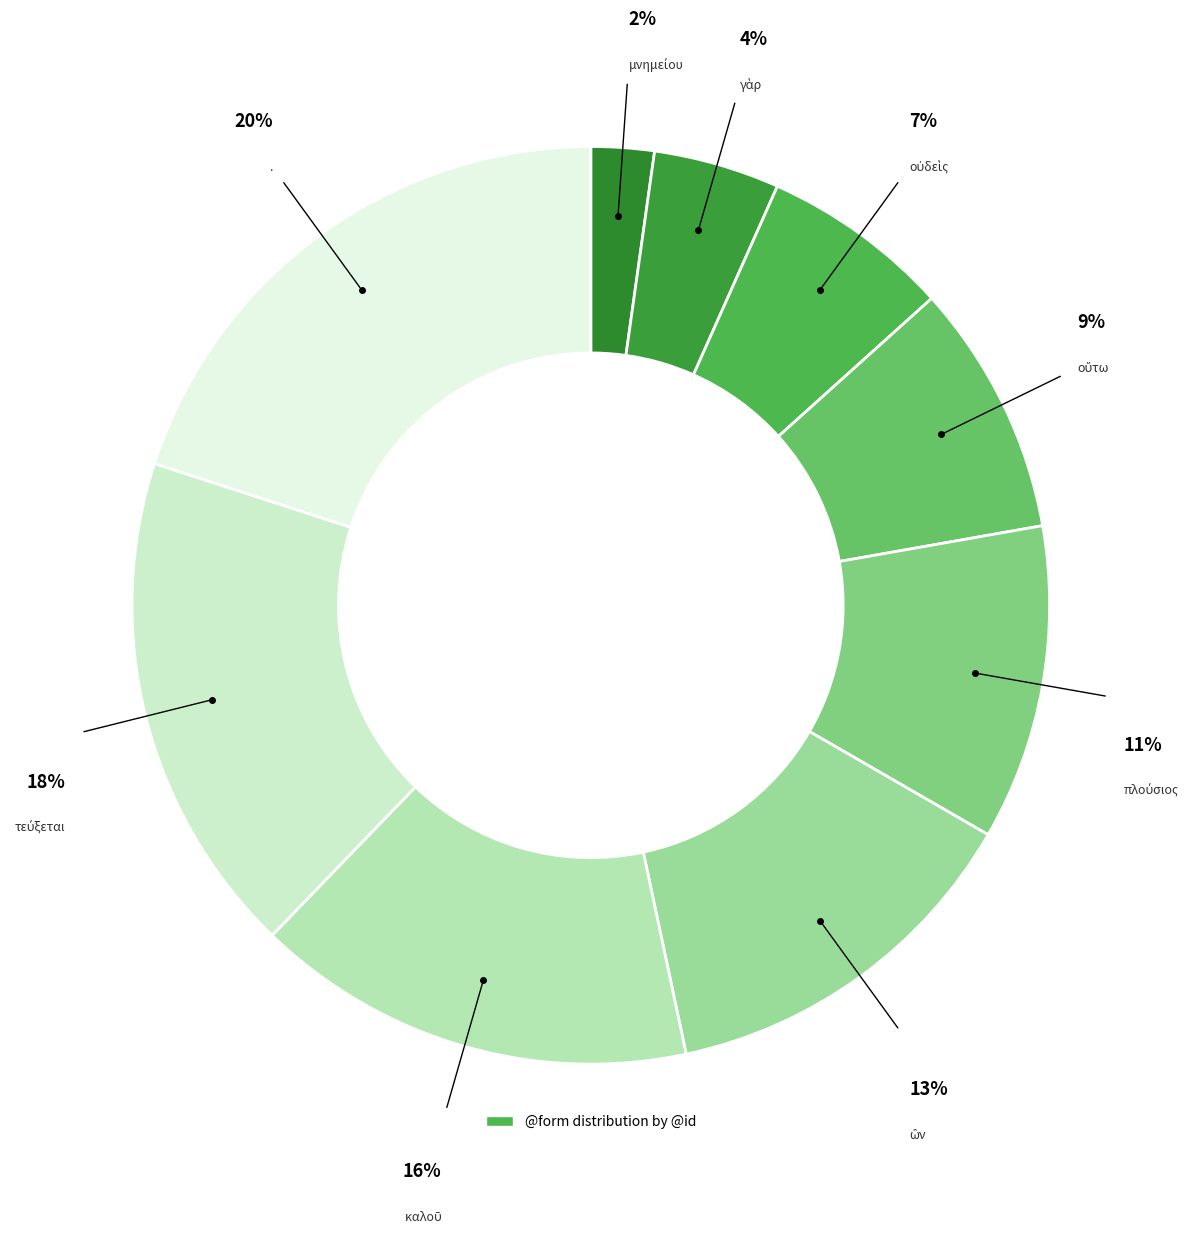

Rank the categories by value from highest to lowest.

., τεύξεται, καλοῦ, ὢν, πλούσιος, οὕτω, οὐδεὶς, γὰρ, μνημείου